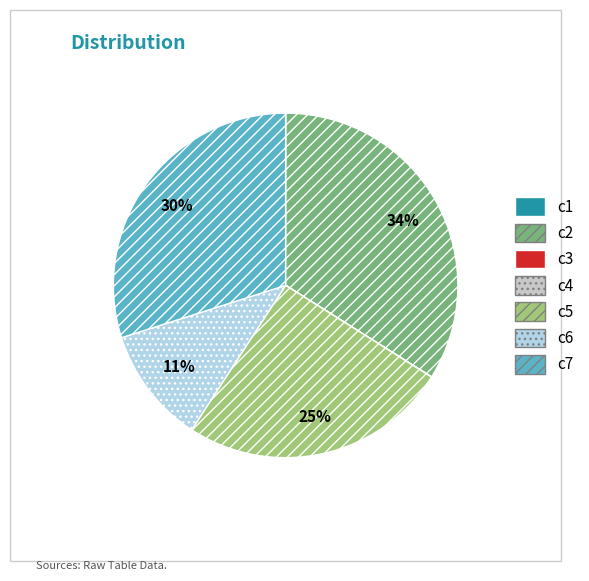

To the nearest percent, what portion does c6 represent?

11%